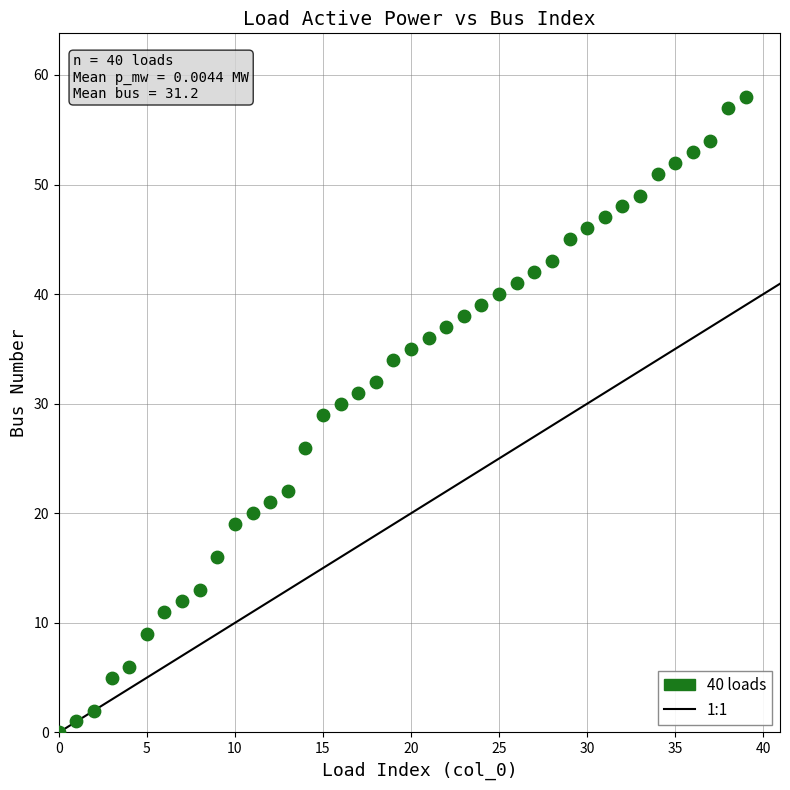

What is the range of Y values (max minus min)?

58